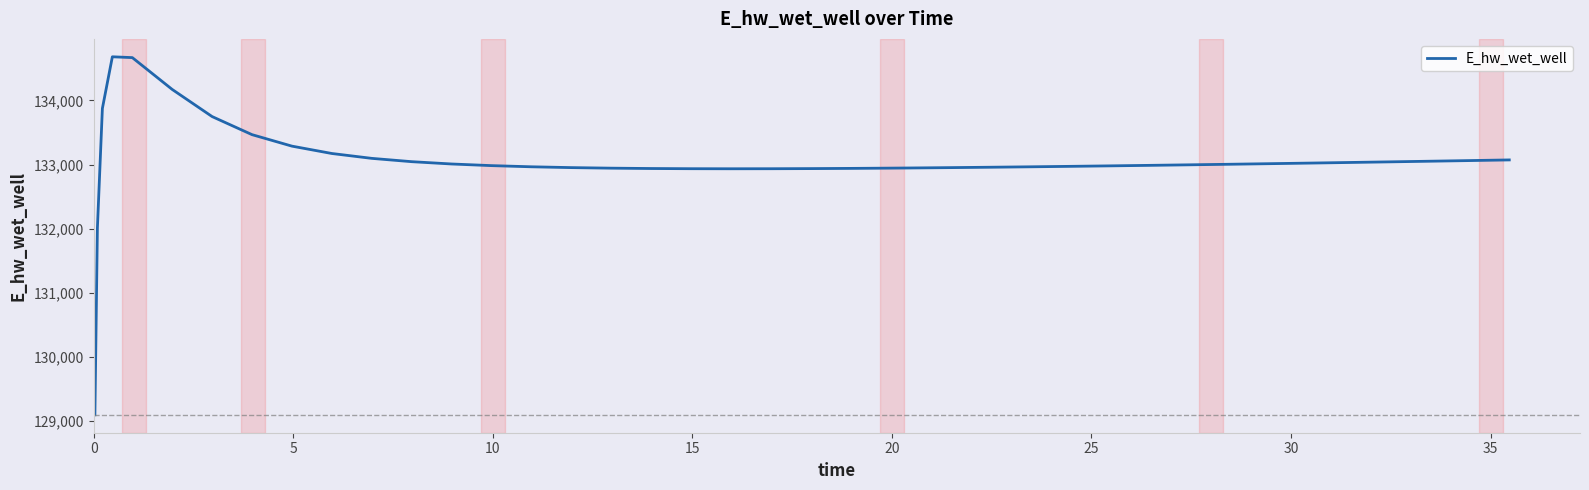

What is the difference between the maximum and minimum values?

5591.8